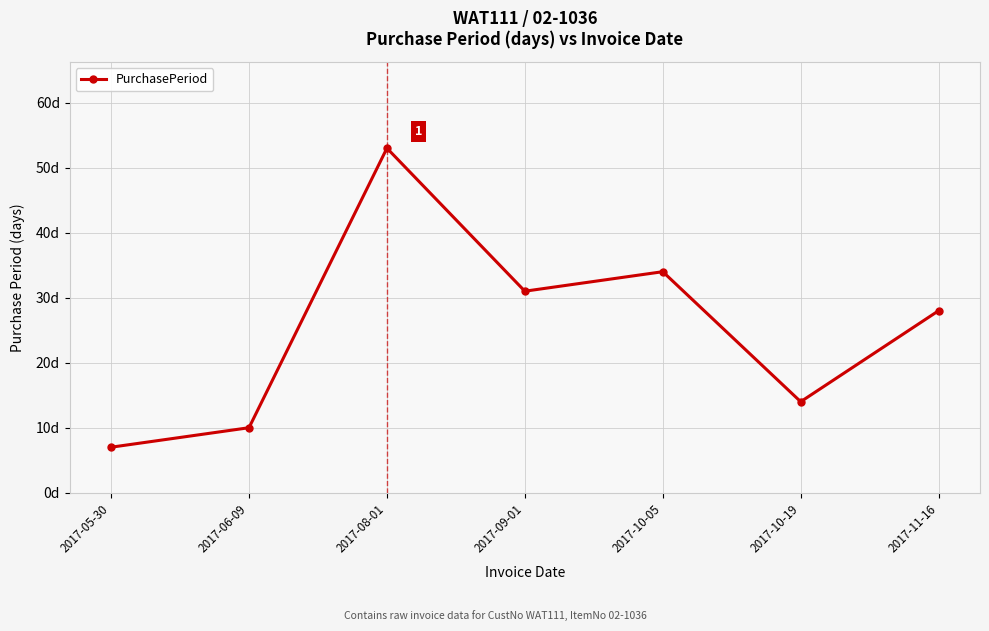

Is this an area chart (filled region under the line)?

No